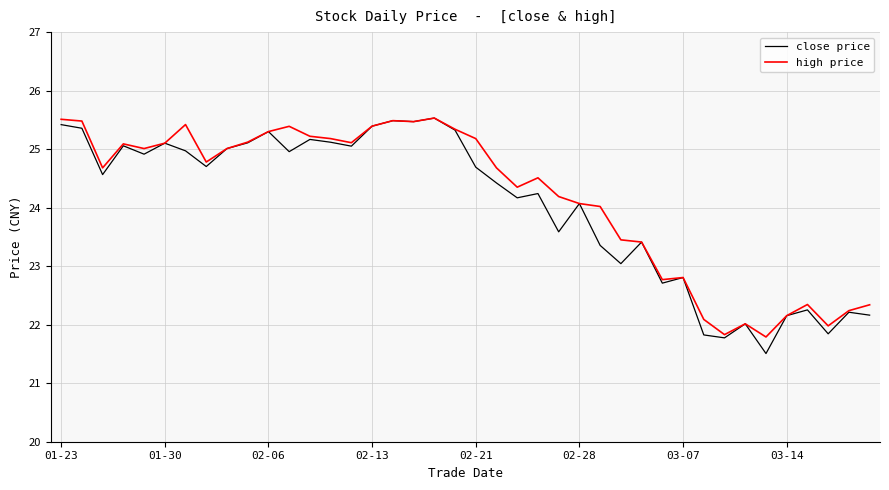

What is the maximum value for close price?

25.5